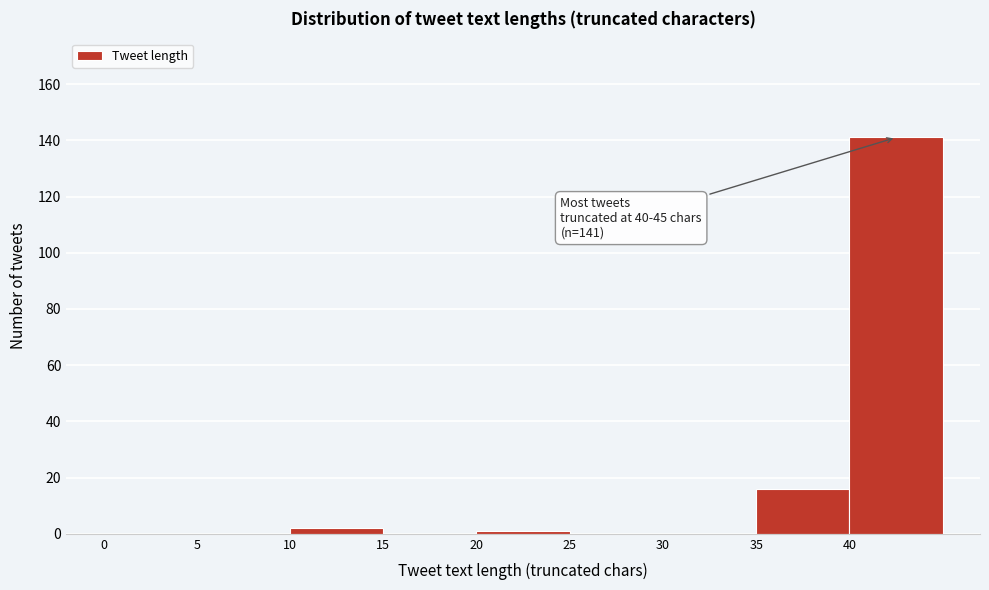

Over which range of the x-axis is the bar tallest?

40 to 45